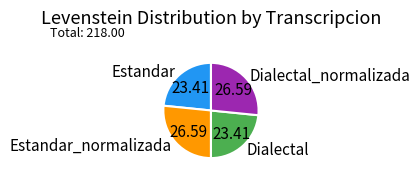

Between Dialectal and Estandar_normalizada, which is larger?

Estandar_normalizada